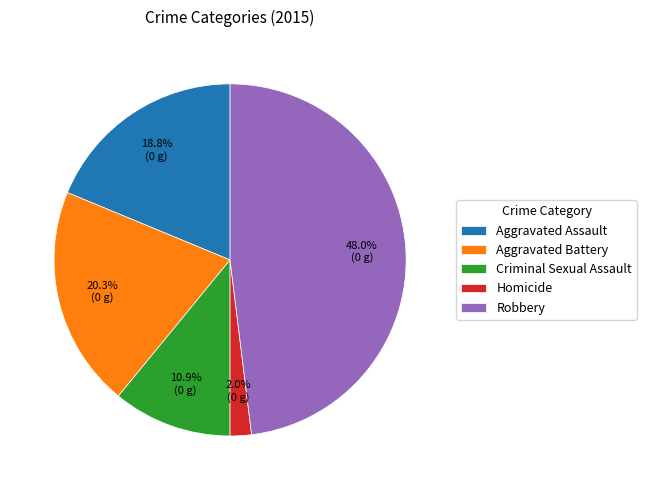

What percentage is the Aggravated Assault slice, to the nearest percent?

19%